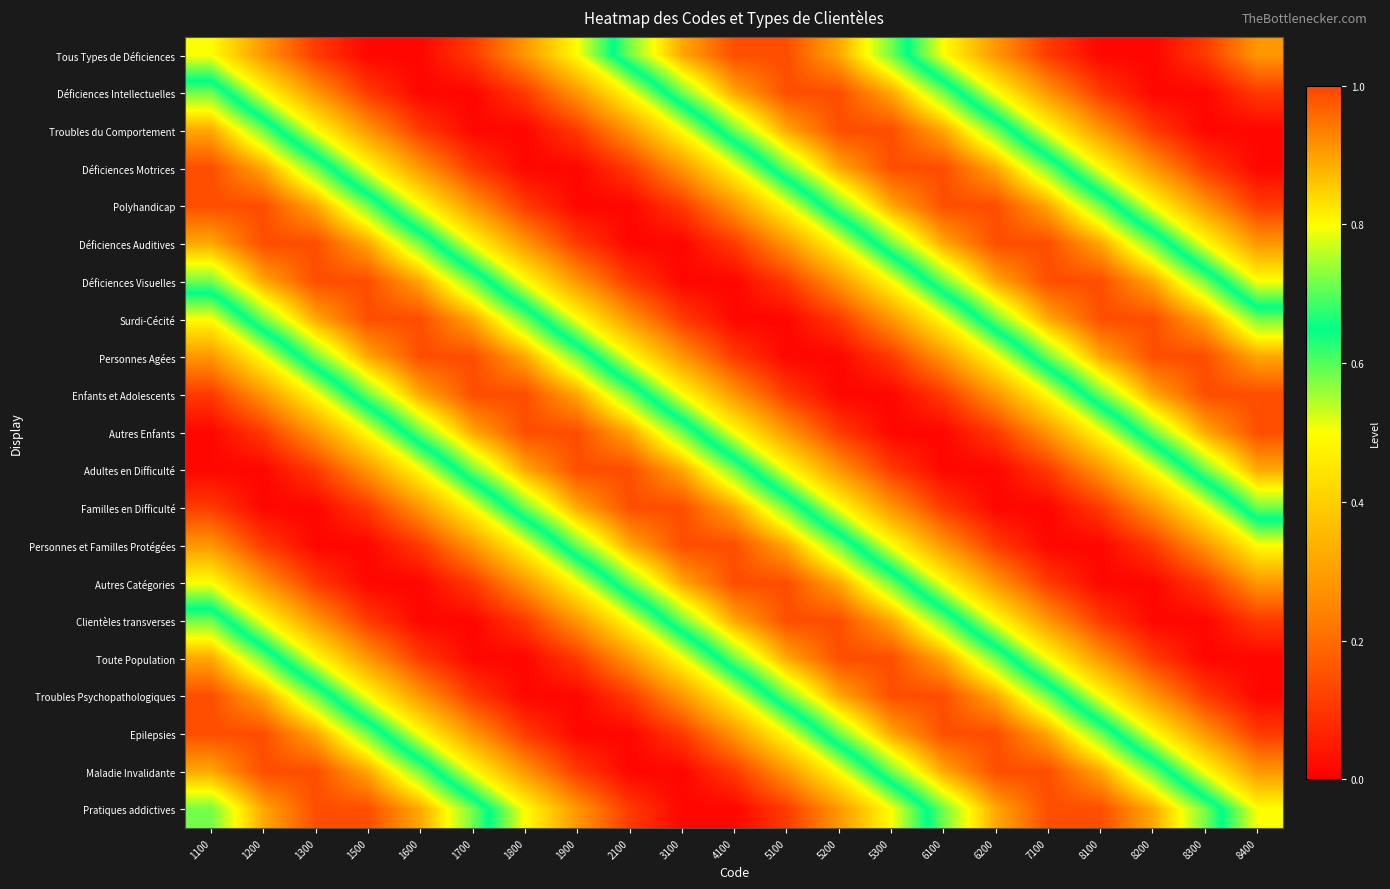

Rank the series at 8100 from lowest to highest value.

Autres Catégories, Personnes et Familles Protégées, Tous Types de Déficiences, Clientèles transverses, Familles en Difficulté, Déficiences Intellectuelles, Toute Population, Adultes en Difficulté, Troubles du Comportement, Déficiences Motrices, Troubles Psychopathologiques, Autres Enfants, Epilepsies, Enfants et Adolescents, Polyhandicap, Personnes Agées, Maladie Invalidante, Déficiences Auditives, Déficiences Visuelles, Surdi-Cécité, Pratiques addictives